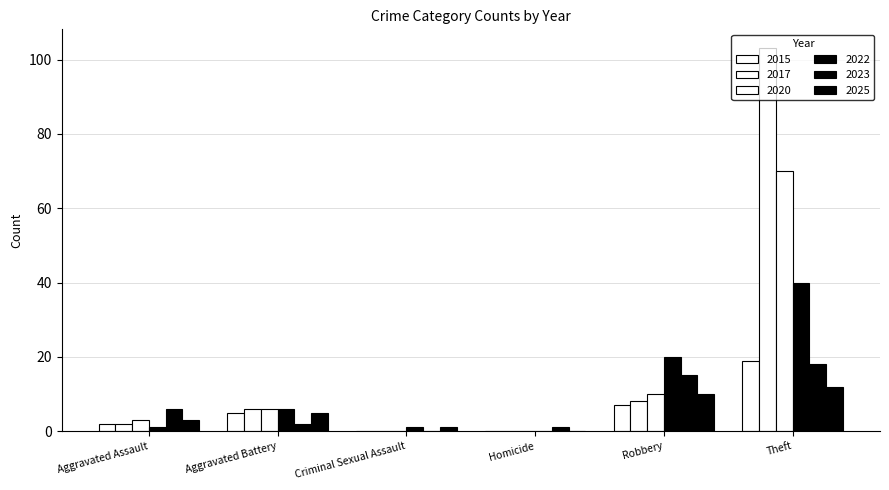

How many categories are shown in the chart?

6